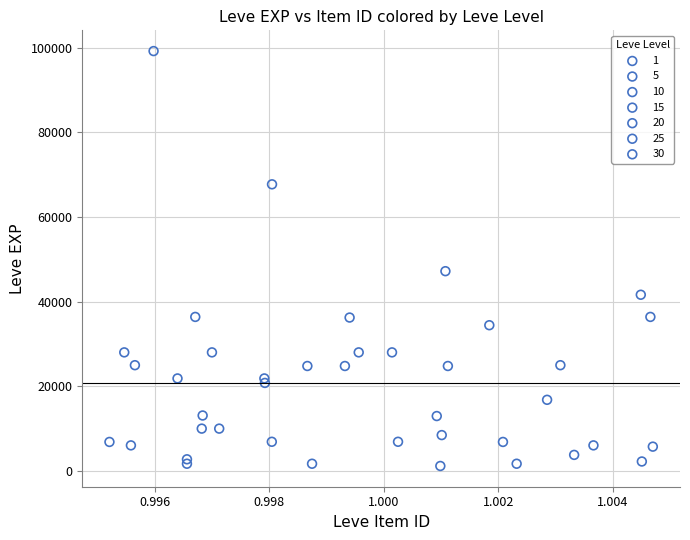

Which series contains the highest Y value?

30